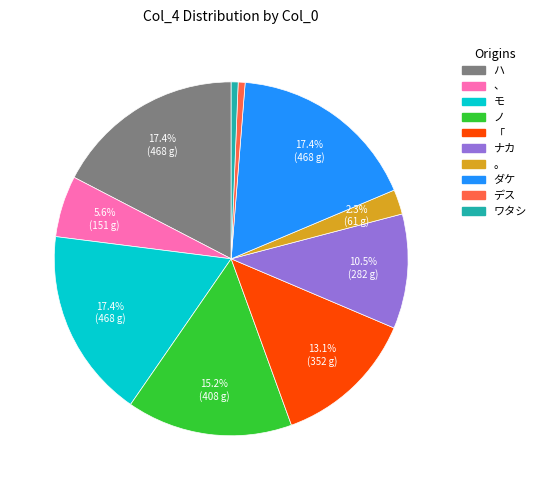

How much of the chart is everything except 「?

86.9%